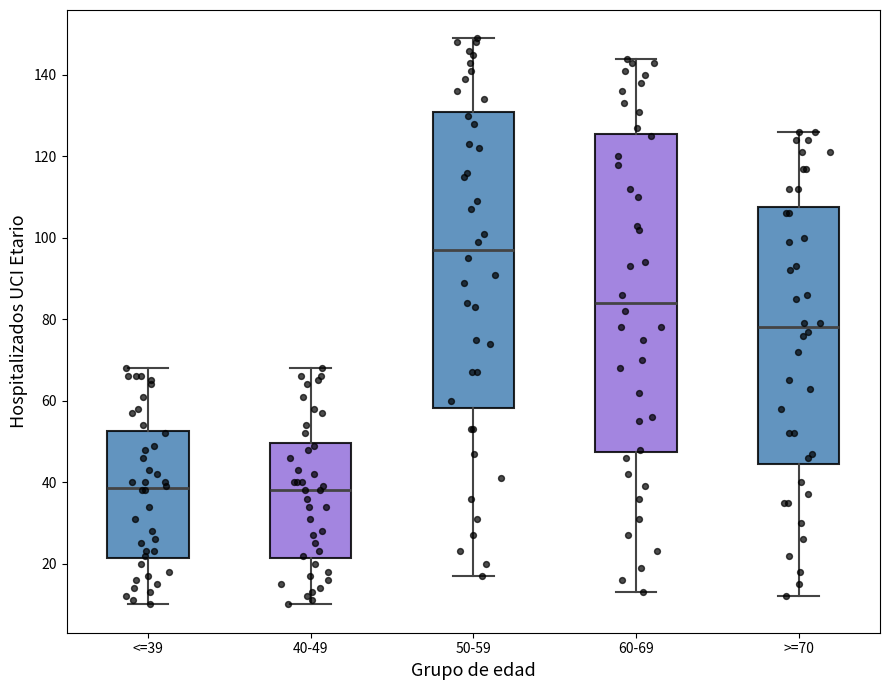

Reading left to right, transcribe this box plot: for each box, give where its median line is, the range the box spans, and where its two whiskers end, as read against the y-axis. The values are not printed on the chart, so give them approximately, as read against the axis.

<=39: median 38, box 22 to 52, whiskers 10 to 68
40-49: median 38, box 22 to 50, whiskers 10 to 68
50-59: median 98, box 58 to 132, whiskers 18 to 150
60-69: median 84, box 48 to 126, whiskers 14 to 144
>=70: median 78, box 44 to 108, whiskers 12 to 126